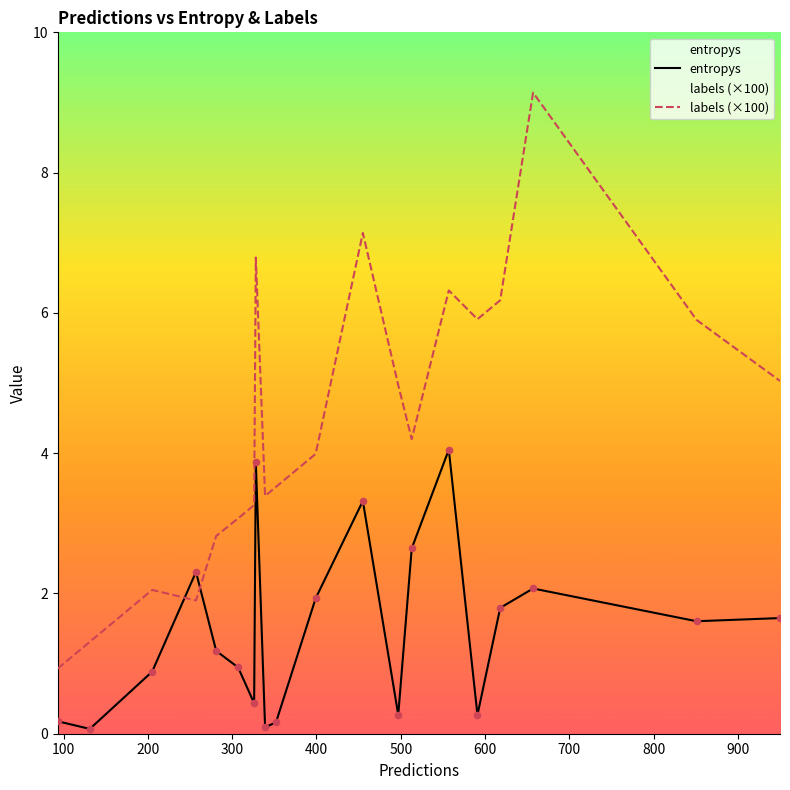

Which series has the largest Y range (max minus min)?

labels (×100)